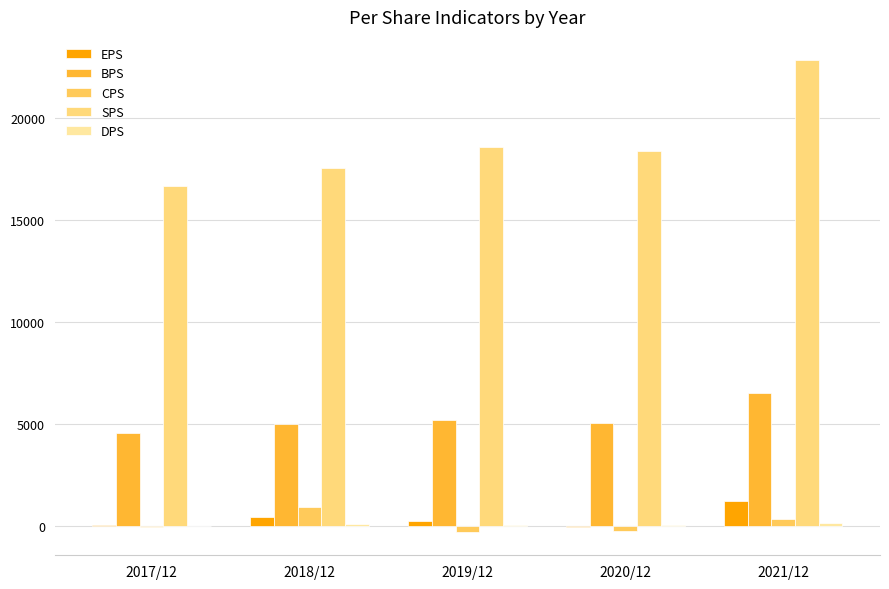

What is the average value of the BPS series?

5252